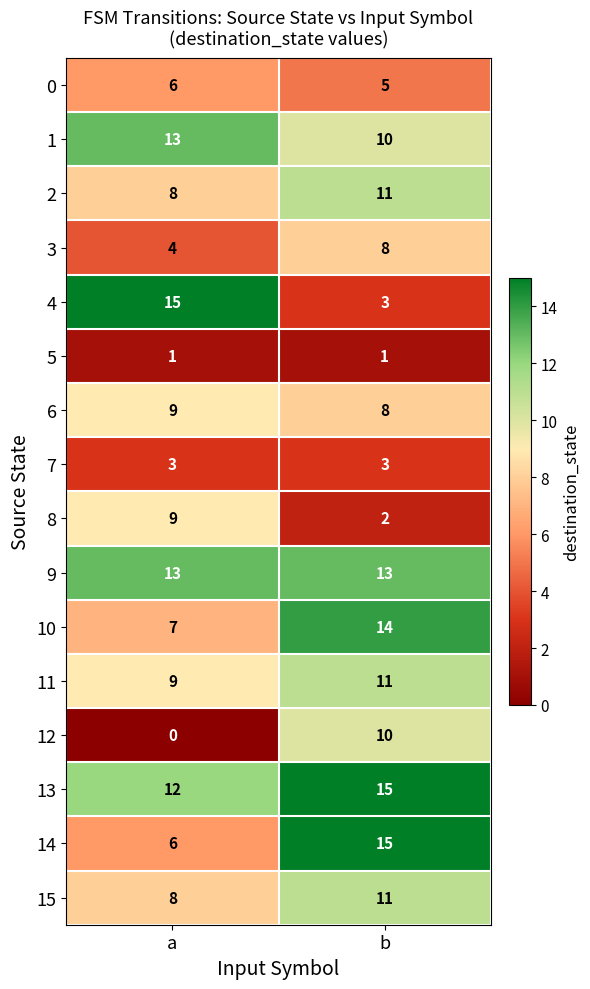

True or false: 1 has a value of 21 at a.

False